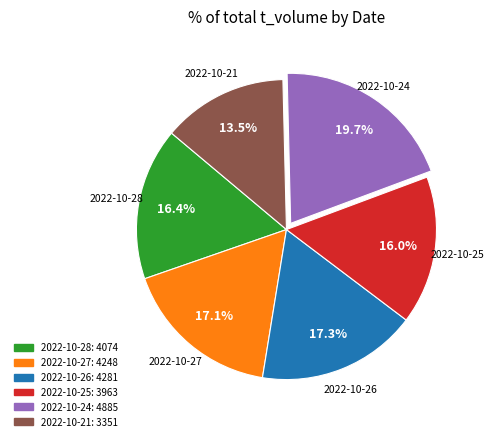

Which has a higher value, 2022-10-26 or 2022-10-21?

2022-10-26